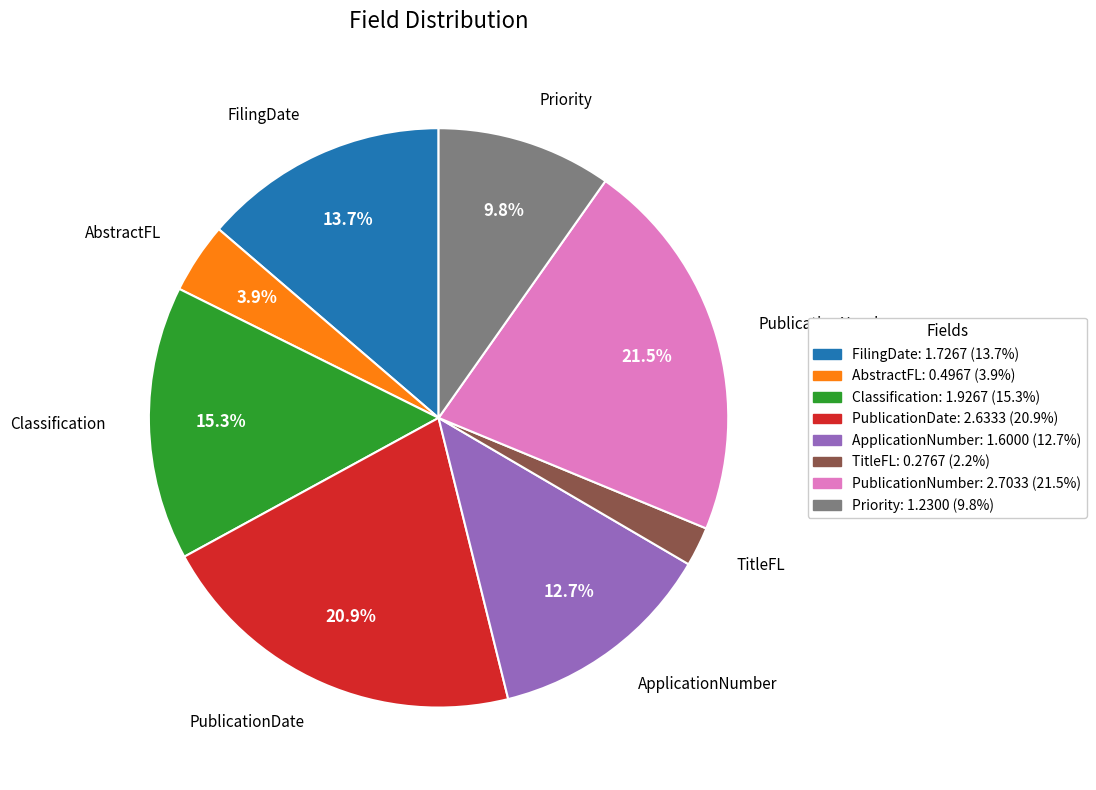

Combined, what portion of the pie is Classification and PublicationNumber?

36.8%